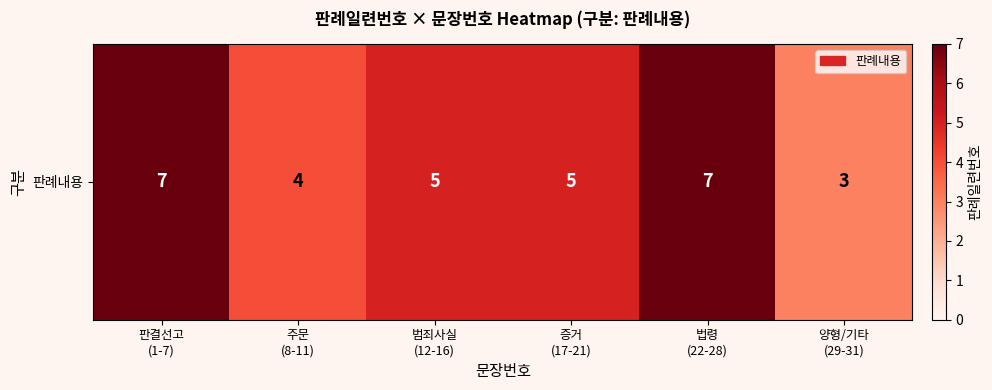

Reading left to right, list all the values displayed in this chart.

7	4	5	5	7	3